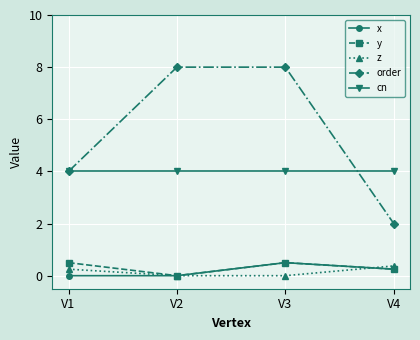

Which series has the largest range (max minus min)?

order